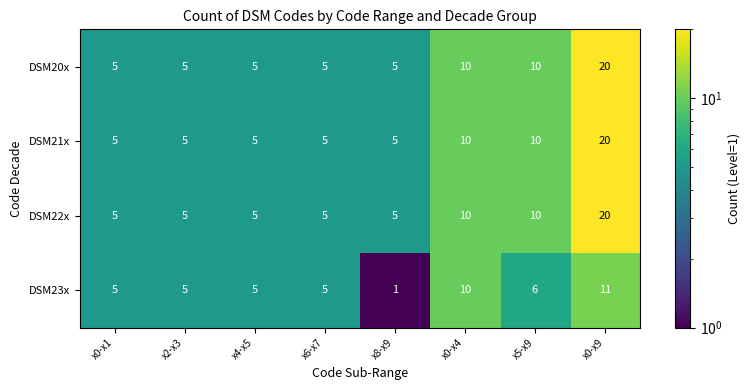

True or false: DSM22x has a value of 5 at x4-x5.

True